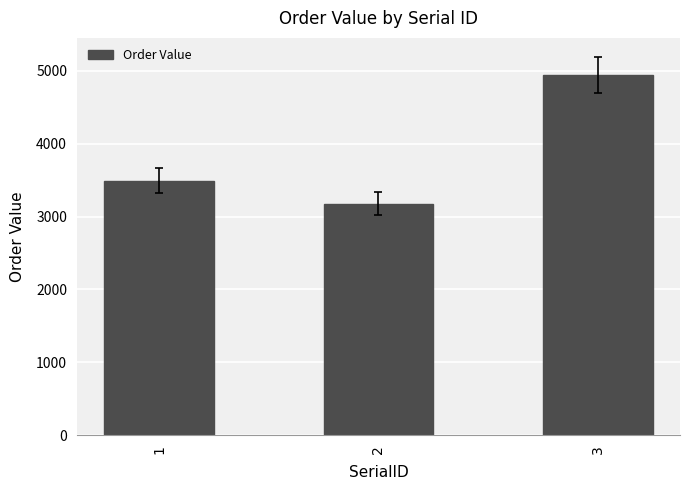

The chart shows a value of 3175.8 at 2. True or false?

True